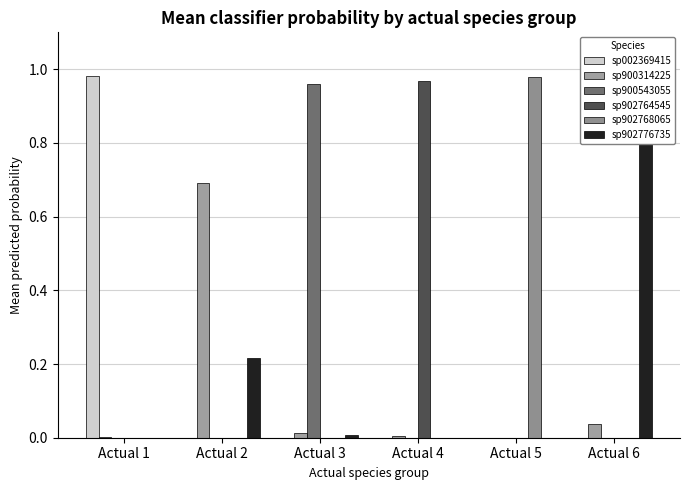

What are all the series names shown in the legend?

sp002369415, sp900314225, sp900543055, sp902764545, sp902768065, sp902776735